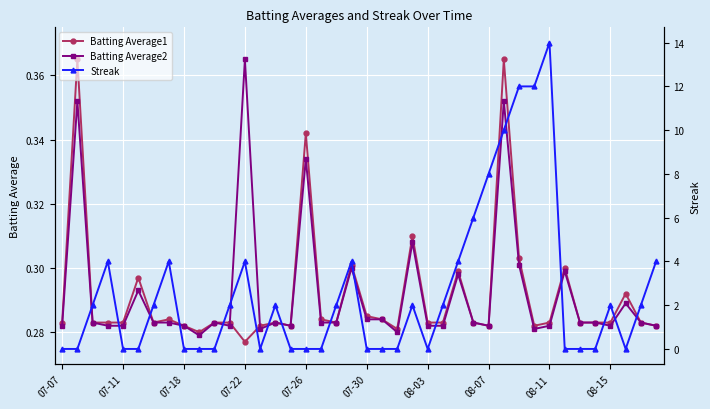

Count the Batting Average1 values in the range 0 to 1.

40